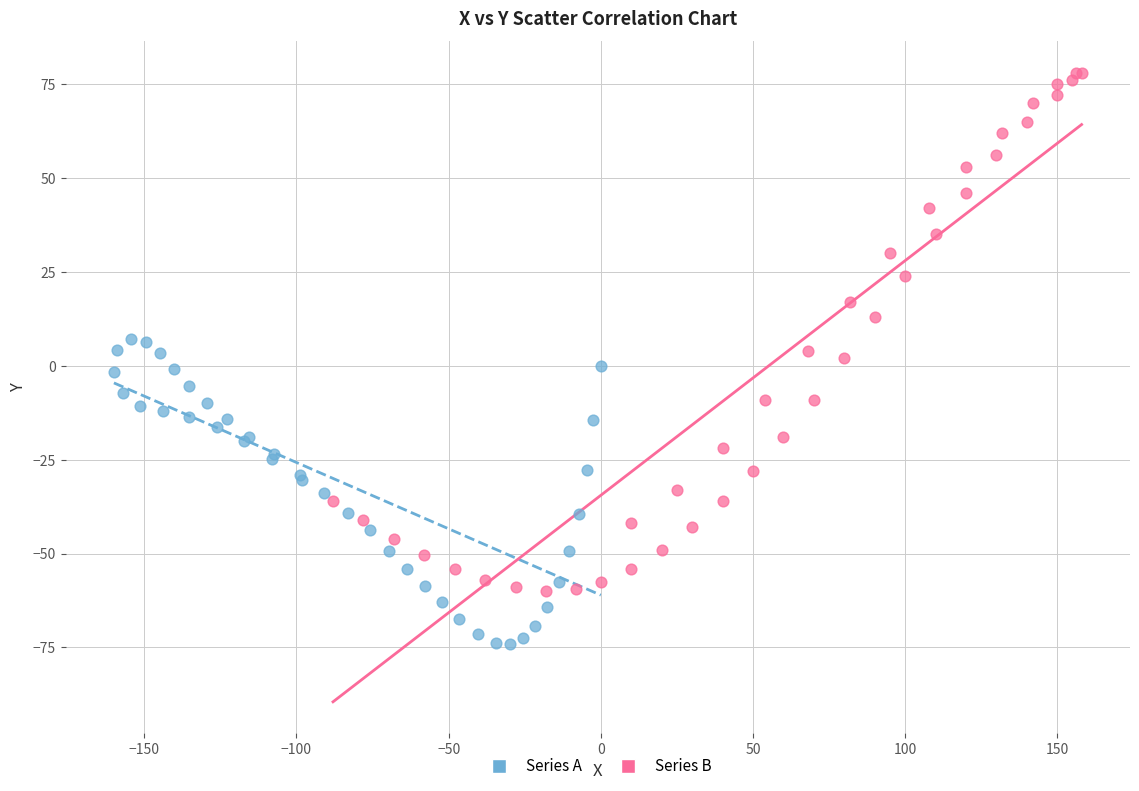

Which series has the largest Y range (max minus min)?

Series B